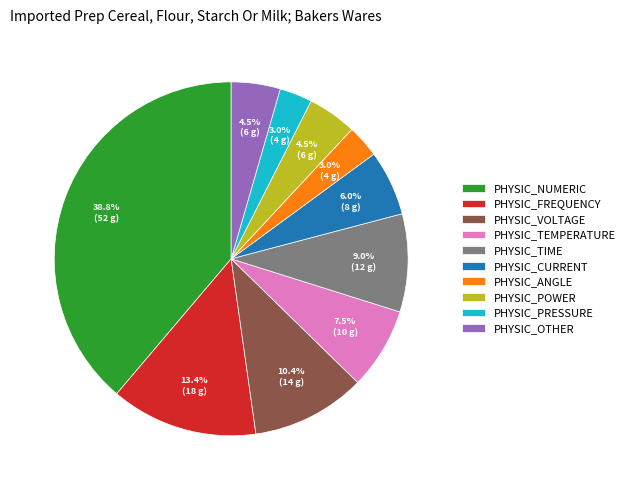

Does PHYSIC_FREQUENCY account for over 50% of the chart?

No